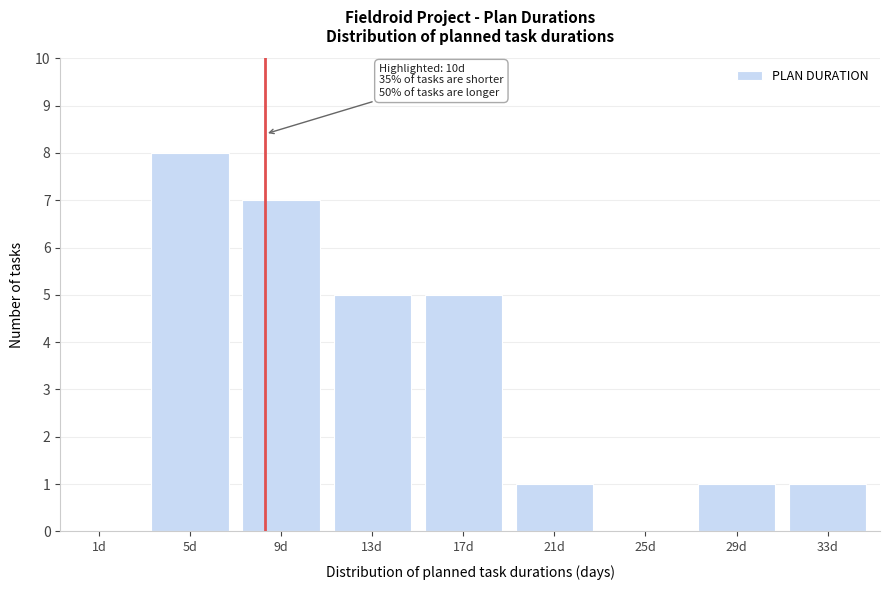

Reading right to left, extract all data points from this chart.

33d=1	29d=1	25d=0	21d=1	17d=5	13d=5	9d=7	5d=8	1d=0